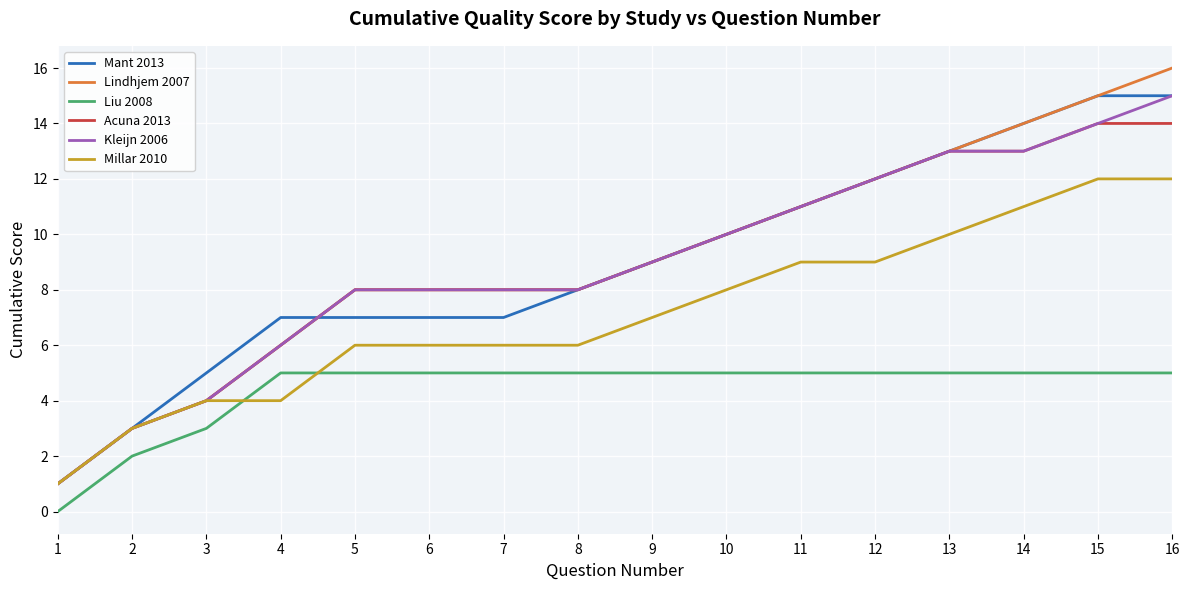

True or false: Liu 2008 and Acuna 2013 cross at least once.

False